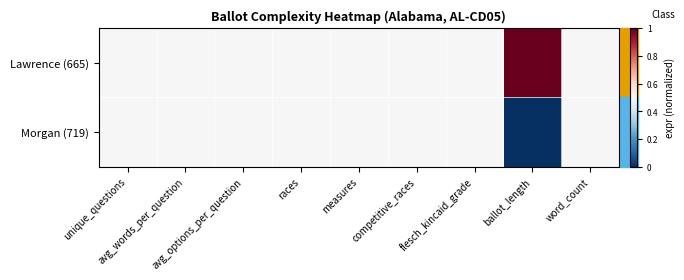

What is the maximum value shown in the chart?

1.0